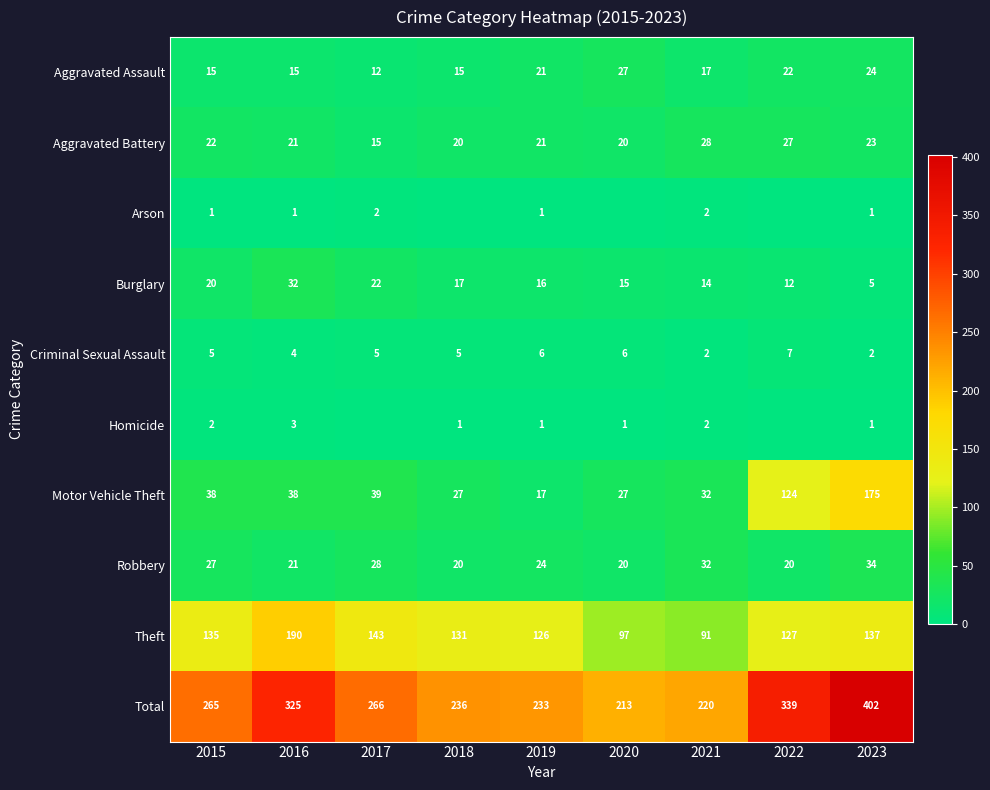

The Homicide series shows 1 at 2023. True or false?

True